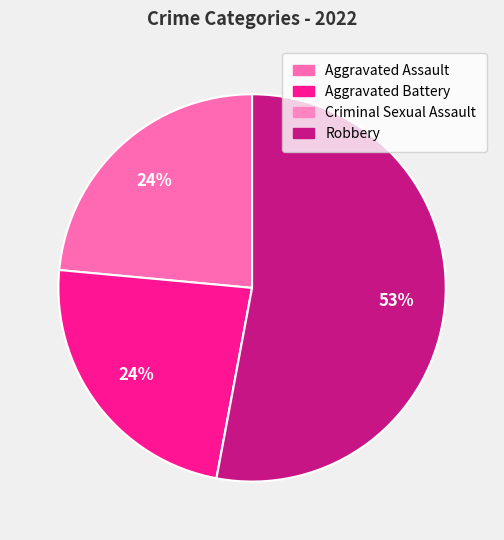

How many slices are in this pie chart?

4